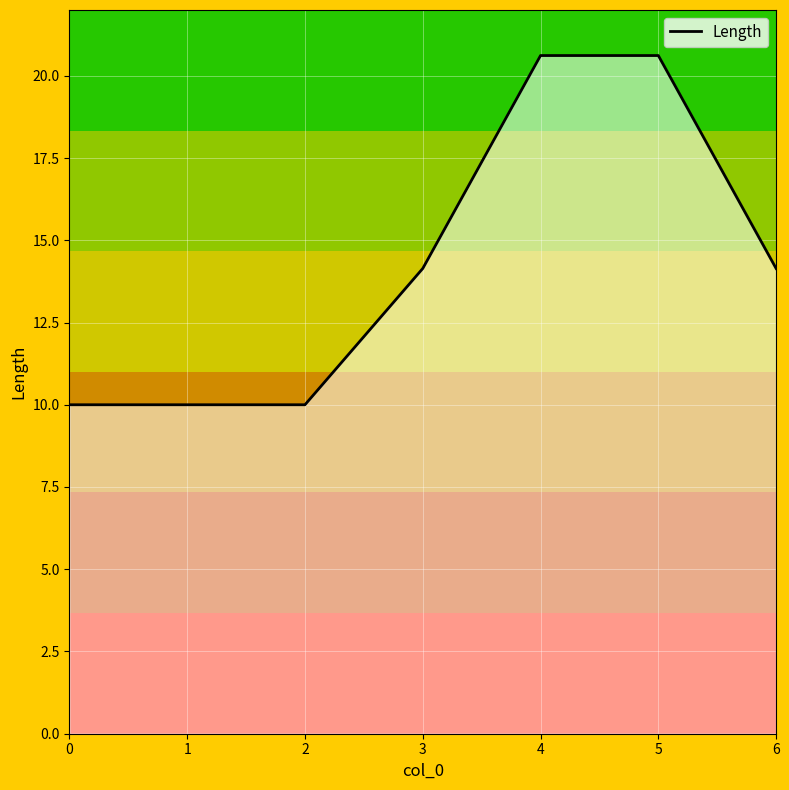

What is the maximum value shown in the chart?

20.6